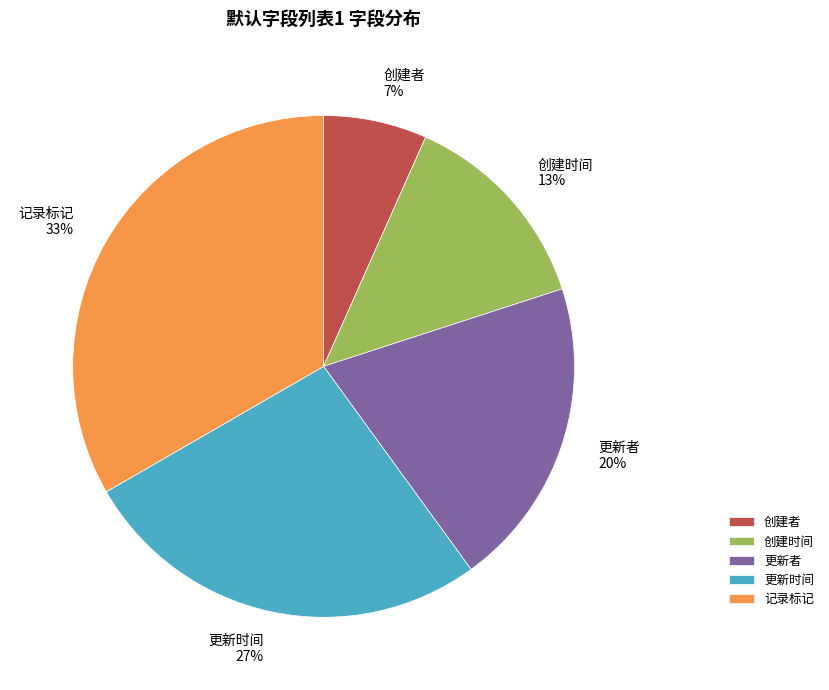

To the nearest percent, what is the average slice percentage?

20%